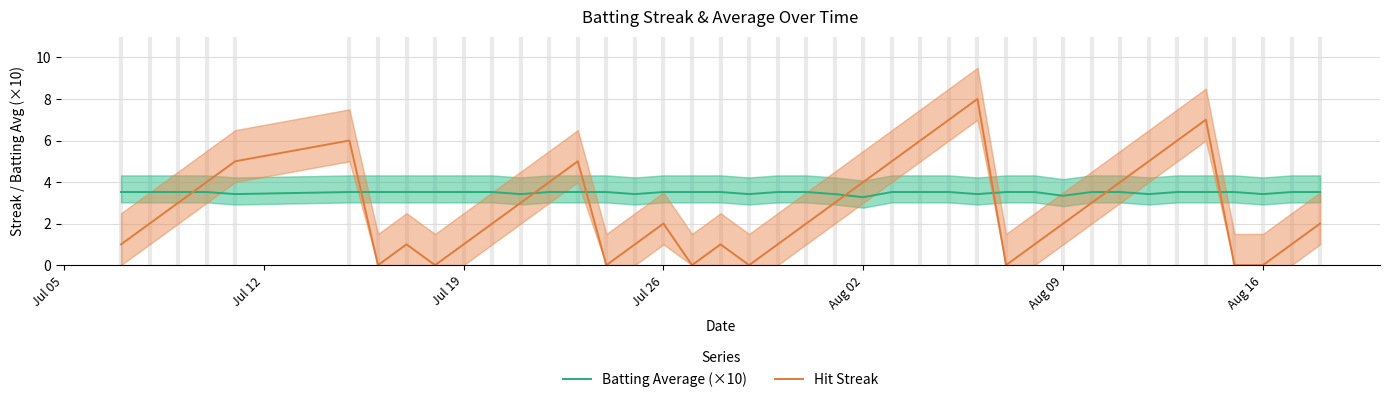

Rank the series by their average value, from lowest to highest.

Hit Streak, Batting Average (×10)